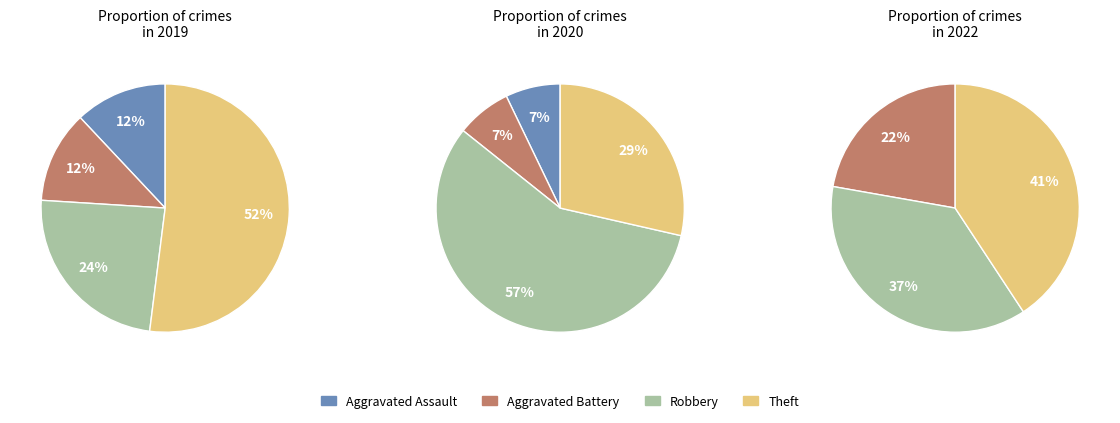

True or false: 3 accounts for 43% of the total.

False